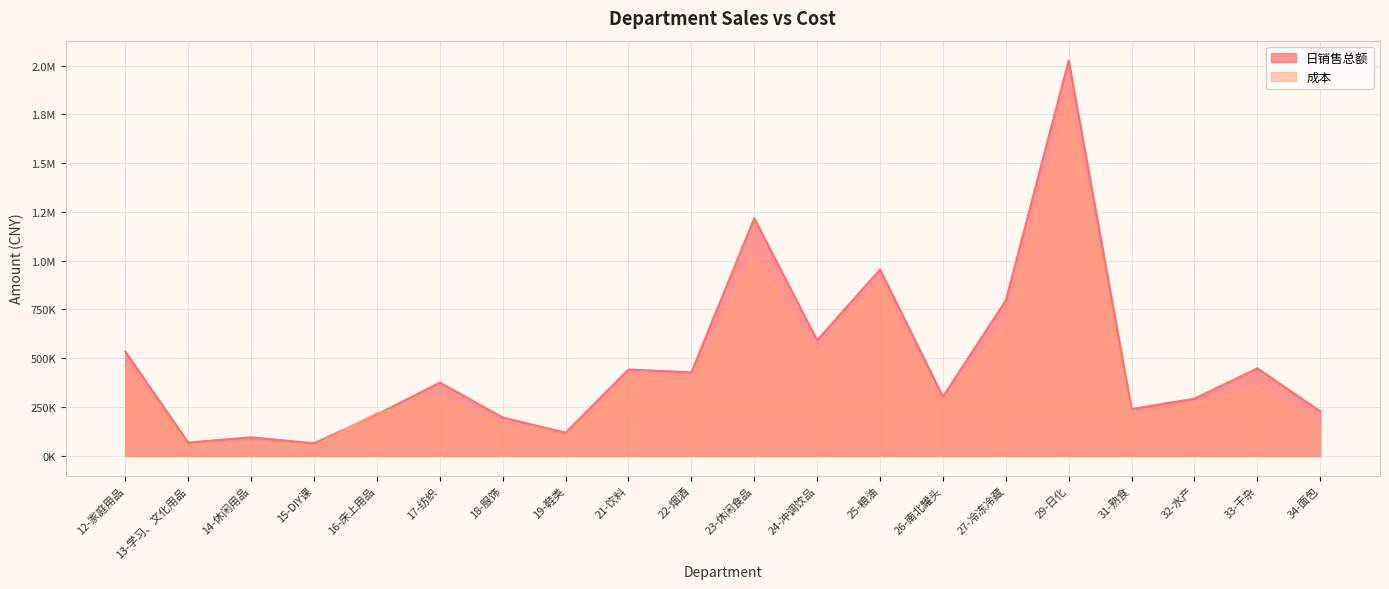

True or false: 成本 and 日销售总额 intersect in this chart.

True